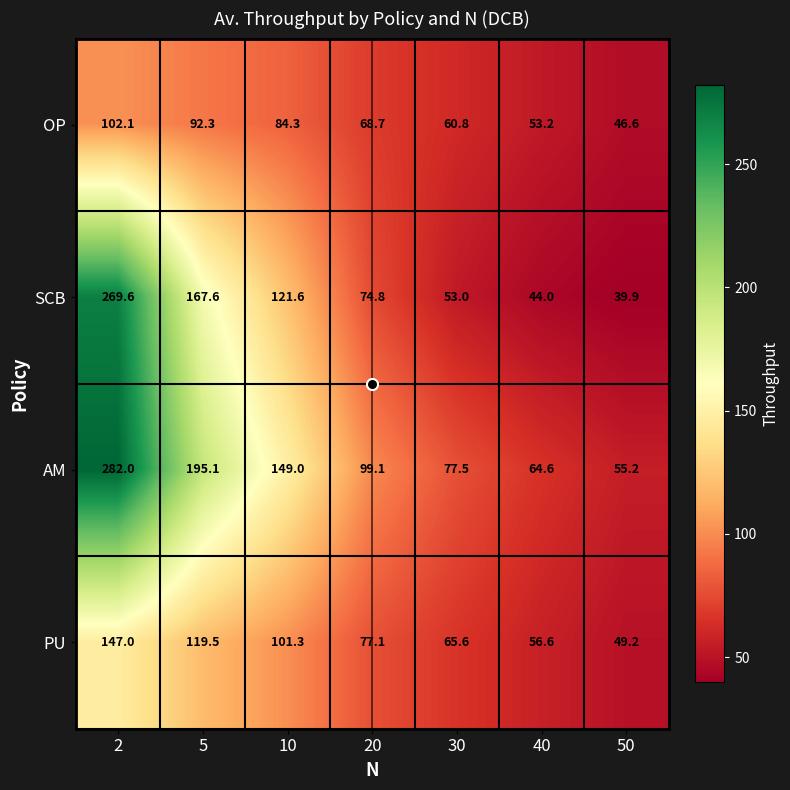

List the series in order of their peak value, lowest first.

OP, PU, SCB, AM